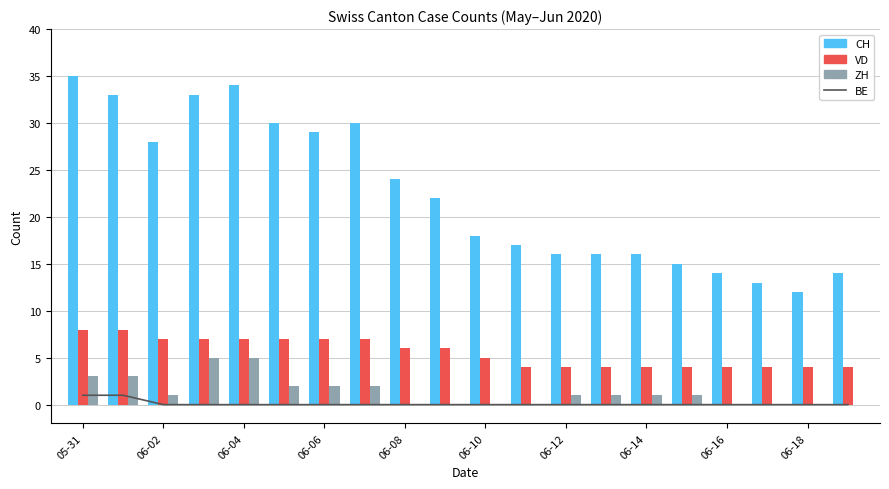

What are all the series names shown in the legend?

BE, CH, VD, ZH